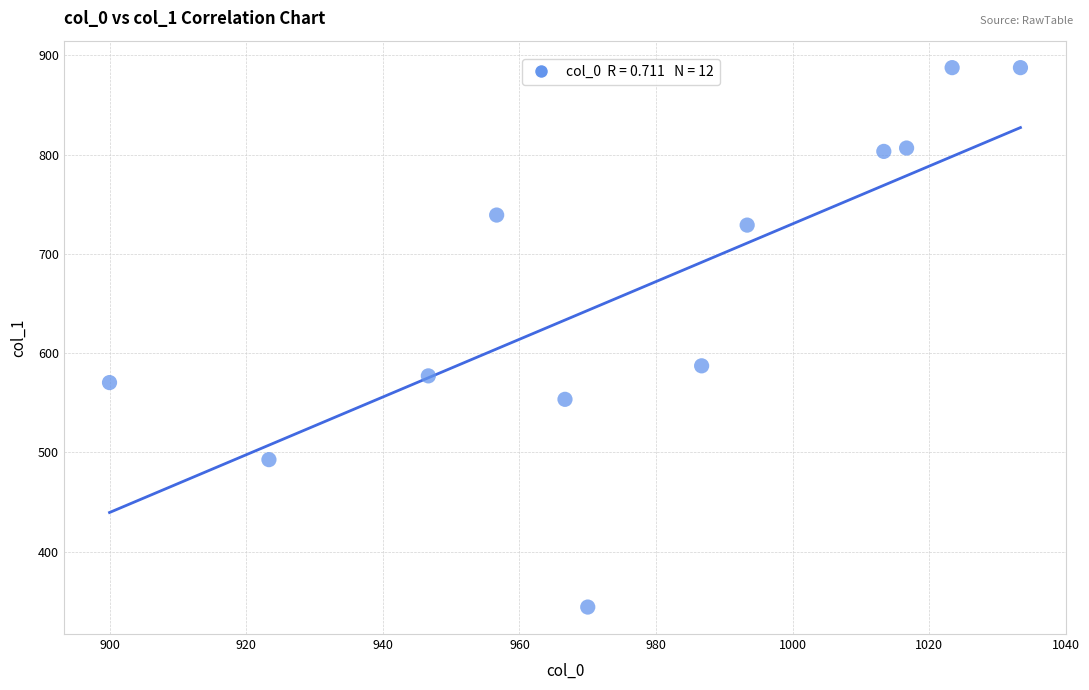

What is the average X value?

977.5